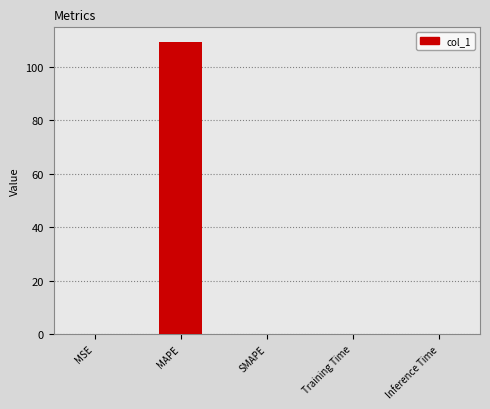

Which category has the highest value across all series?

MAPE